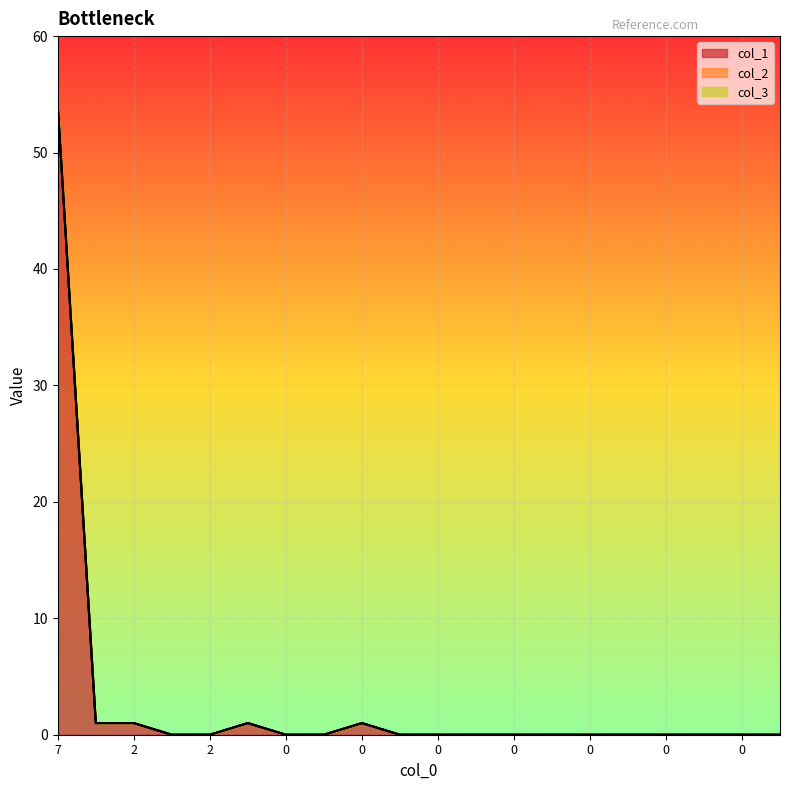

True or false: col_1 has a value of 0 at 2.

True